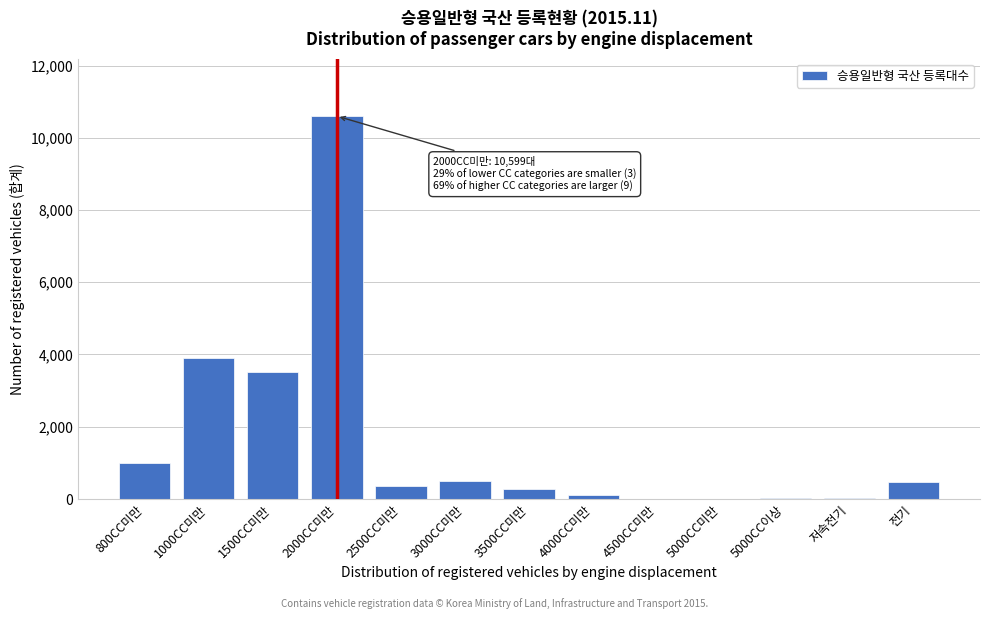

What is the sum of all values?

20749